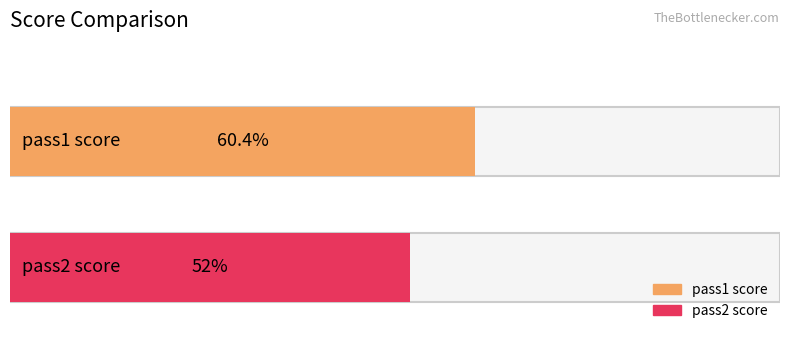

At which category does the chart reach its minimum across all series?

pass2 score